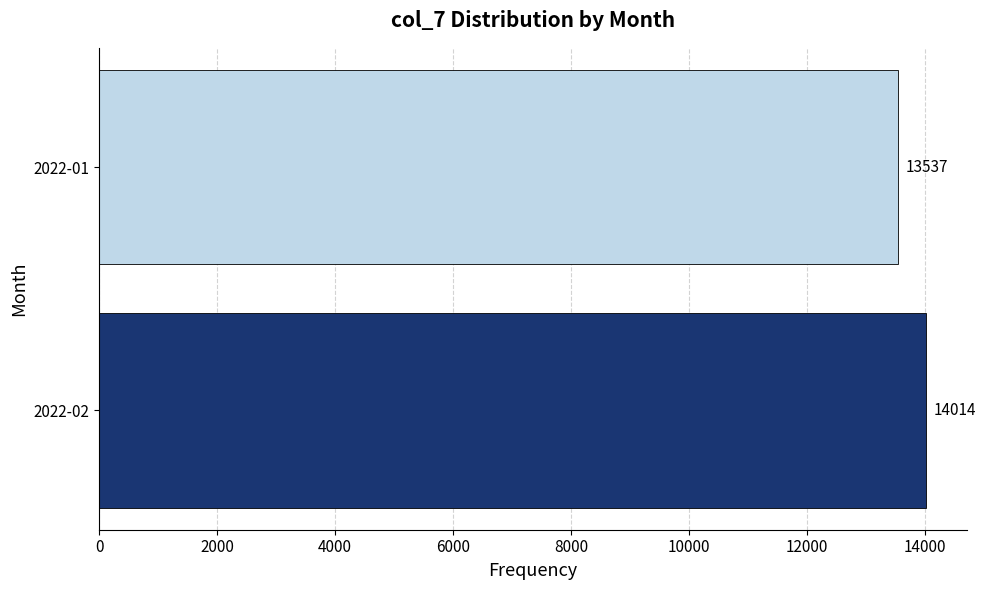

Which label corresponds to the smallest value in the chart?

2022-01